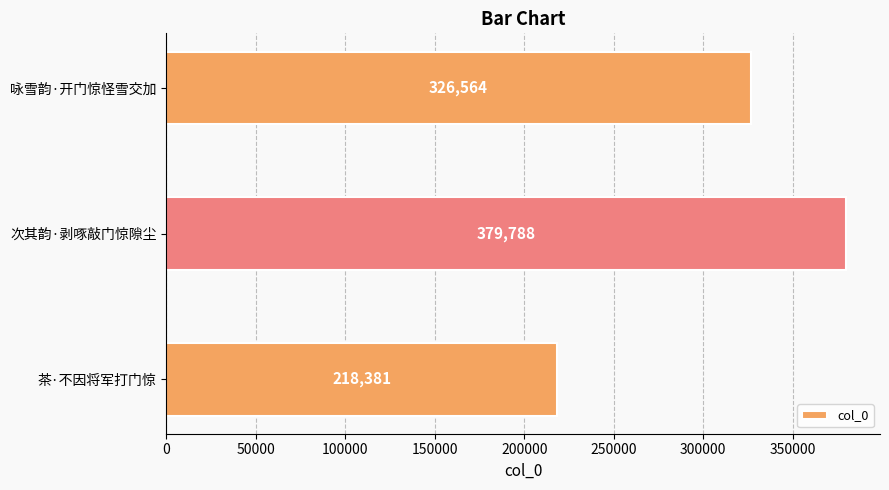

What is the sum of all values?

924733